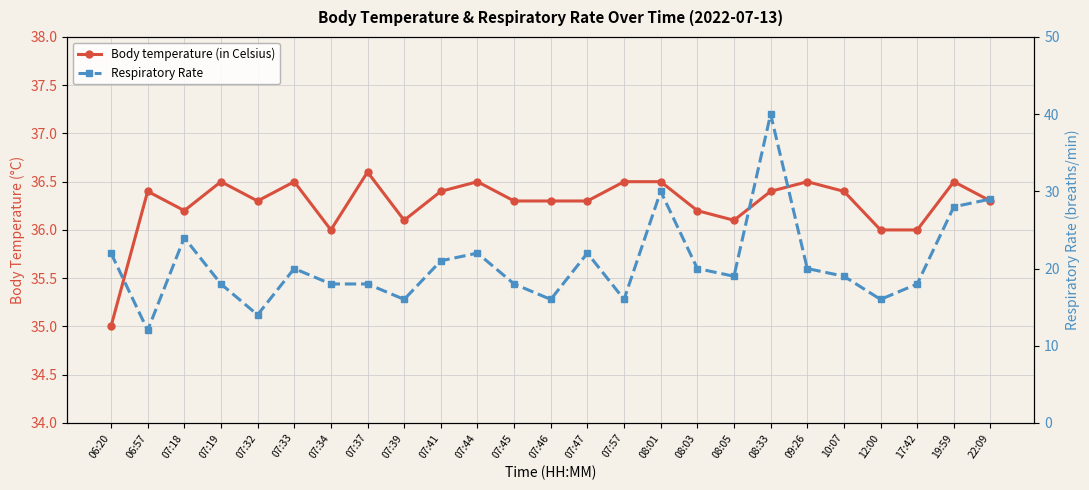

Rank the series at 17:42 from lowest to highest value.

Respiratory Rate, Body temperature (in Celsius)